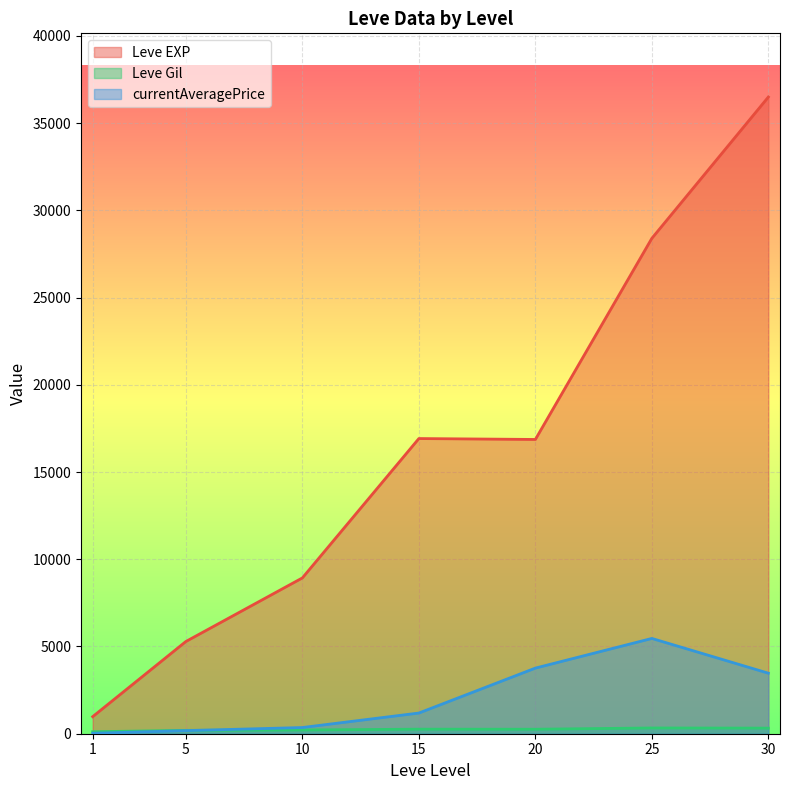

True or false: Leve EXP and currentAveragePrice cross at least once.

False